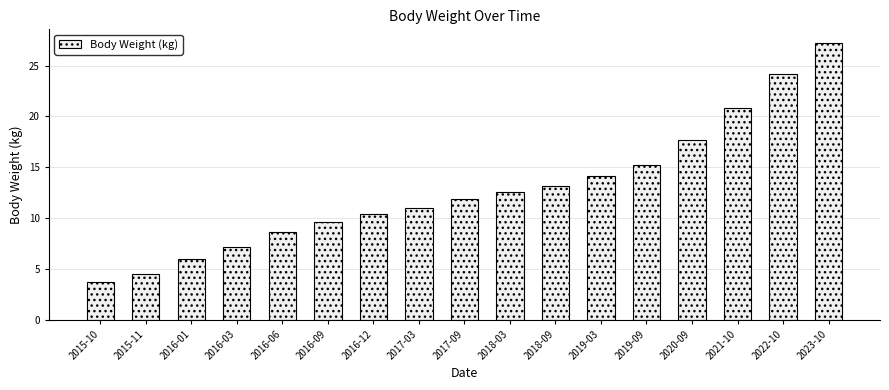

What is the smallest value displayed?

3.7